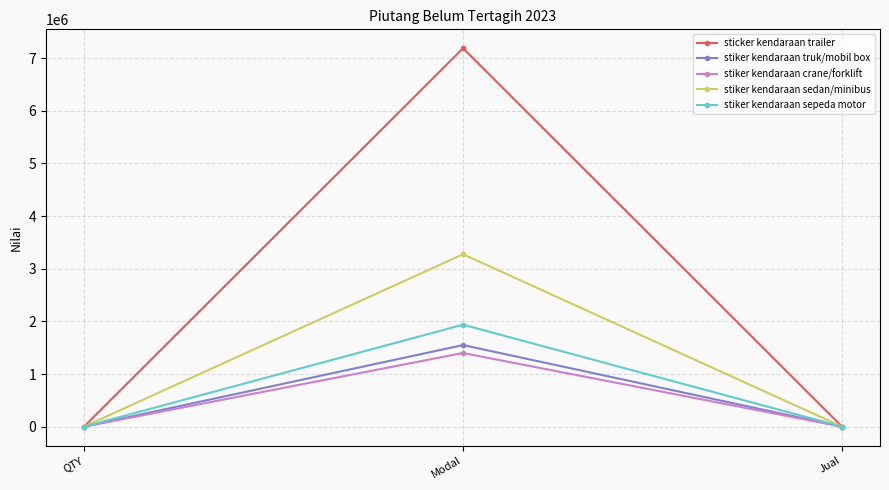

What is the label of the 2nd point from the left?

Modal